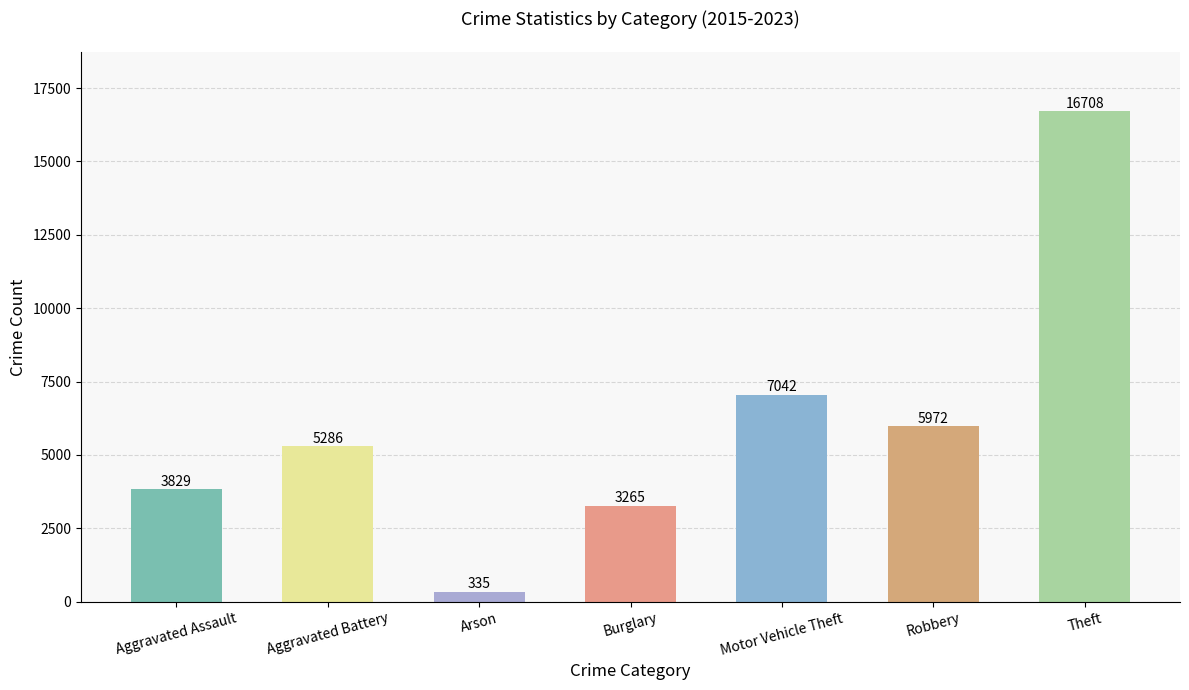

What is the maximum value shown in the chart?

16708